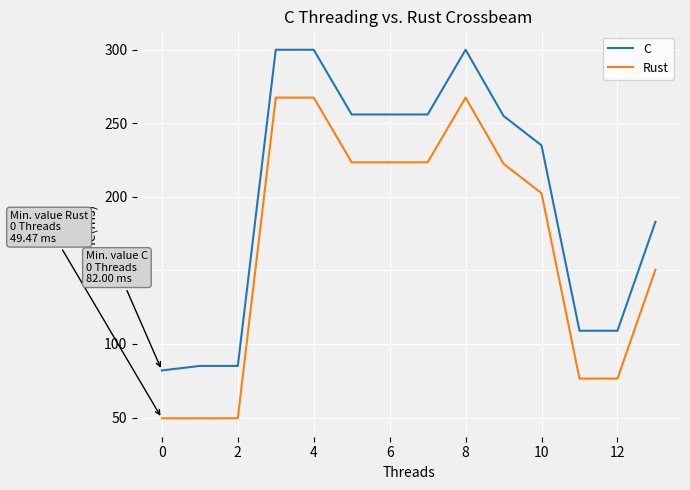

At how many categories does at least one series exceed 295?

3